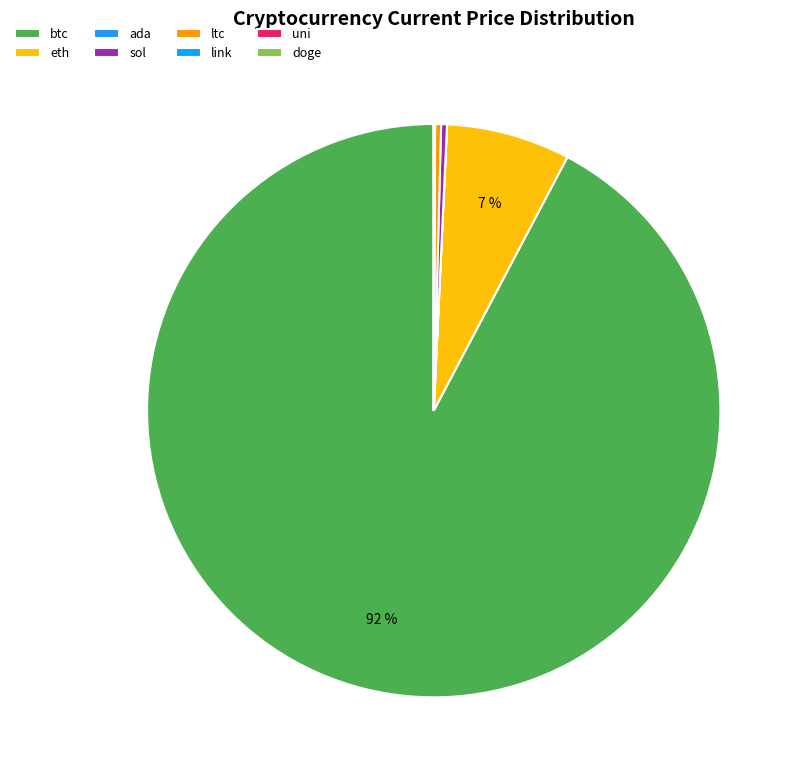

True or false: sol accounts for 14% of the total.

False